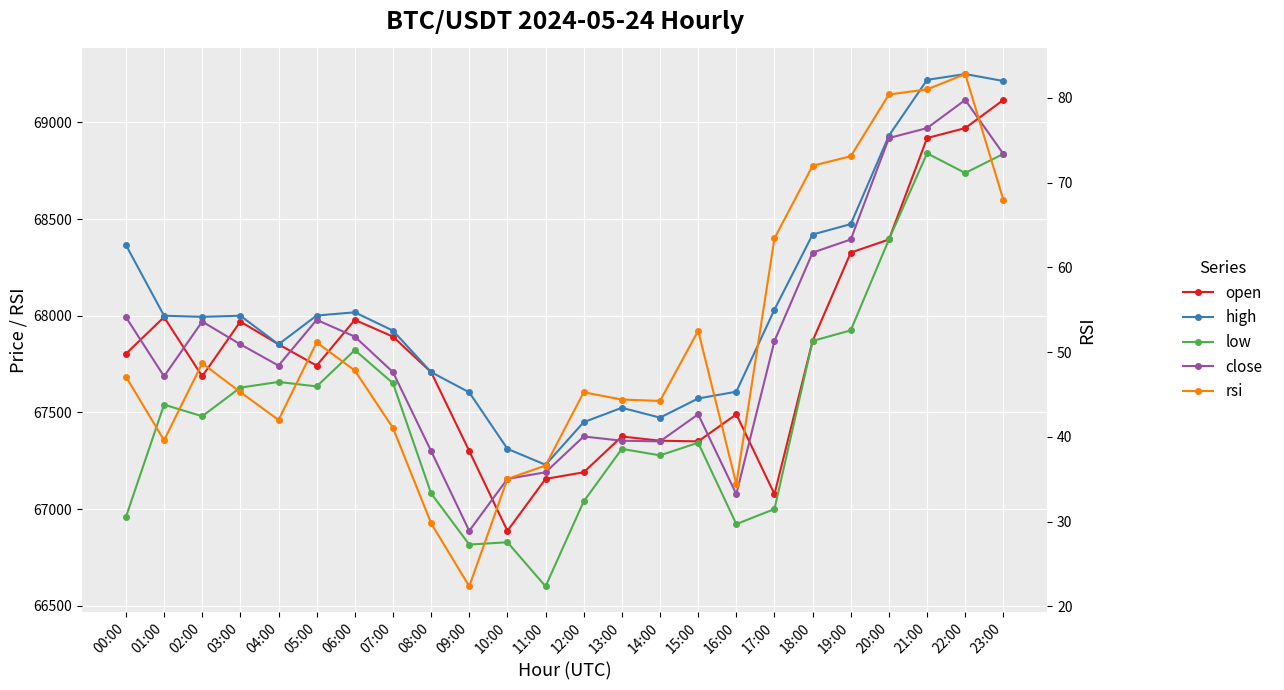

What is the label of the 21st point from the left?

20:00